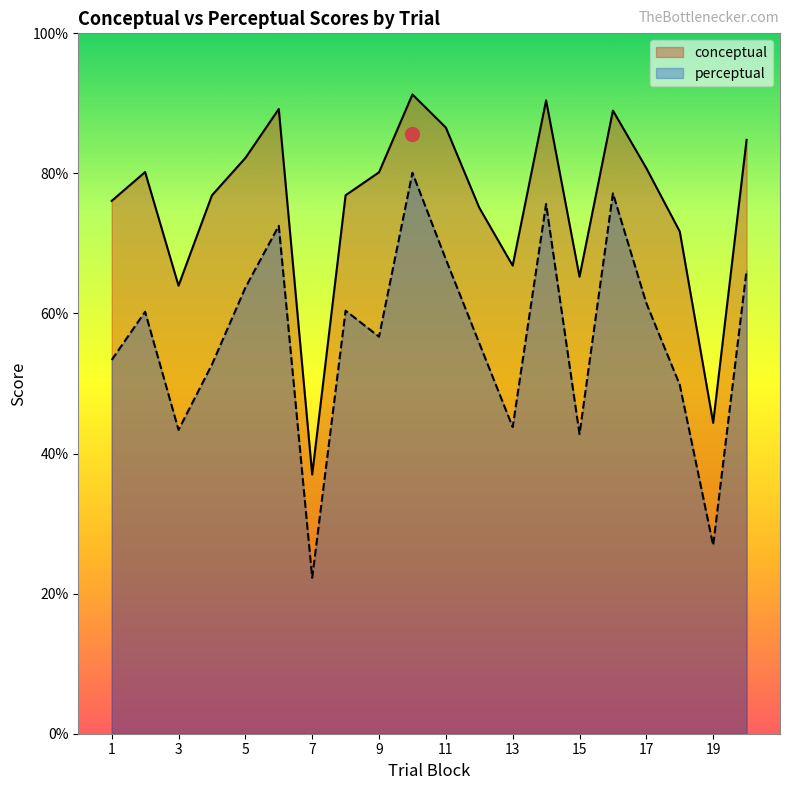

Reading right to left, what are all the values shown in this chart?

conceptual: 20=84.8	19=44.4	18=71.7	17=80.8	16=89.0	15=65.2	14=90.4	13=66.8	12=75.1	11=86.5	10=91.3	9=80.2	8=76.9	7=37.0	6=89.2	5=82.2	4=76.9	3=64.0	2=80.2	1=76.1
perceptual: 20=66.2	19=26.9	18=49.8	17=61.5	16=77.2	15=42.8	14=75.6	13=43.8	12=55.8	11=67.7	10=80.1	9=56.7	8=60.4	7=22.3	6=72.5	5=63.7	4=52.7	3=43.4	2=60.2	1=53.4